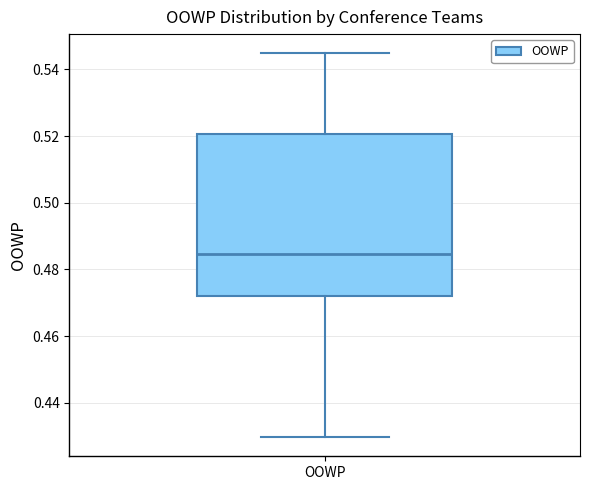

Read this box plot against the y-axis: the position of the median line, the range covered by the box, and the ends of both whiskers. The values are not printed on the chart, so give them approximately, as read against the axis.

median 0.484, box 0.472 to 0.520, whiskers 0.430 to 0.544